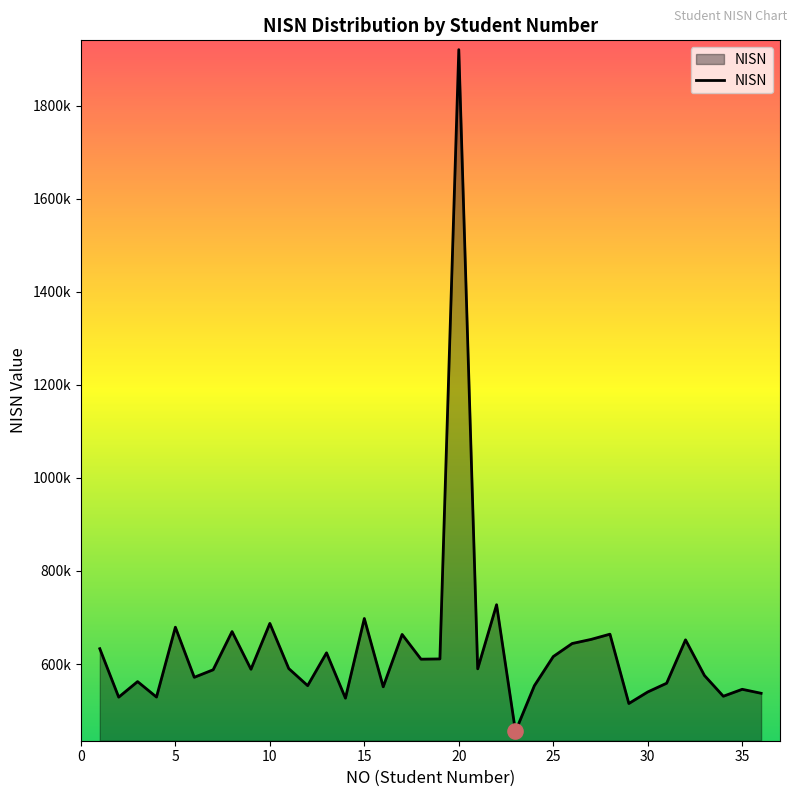

Is this an area chart (filled region under the line)?

Yes